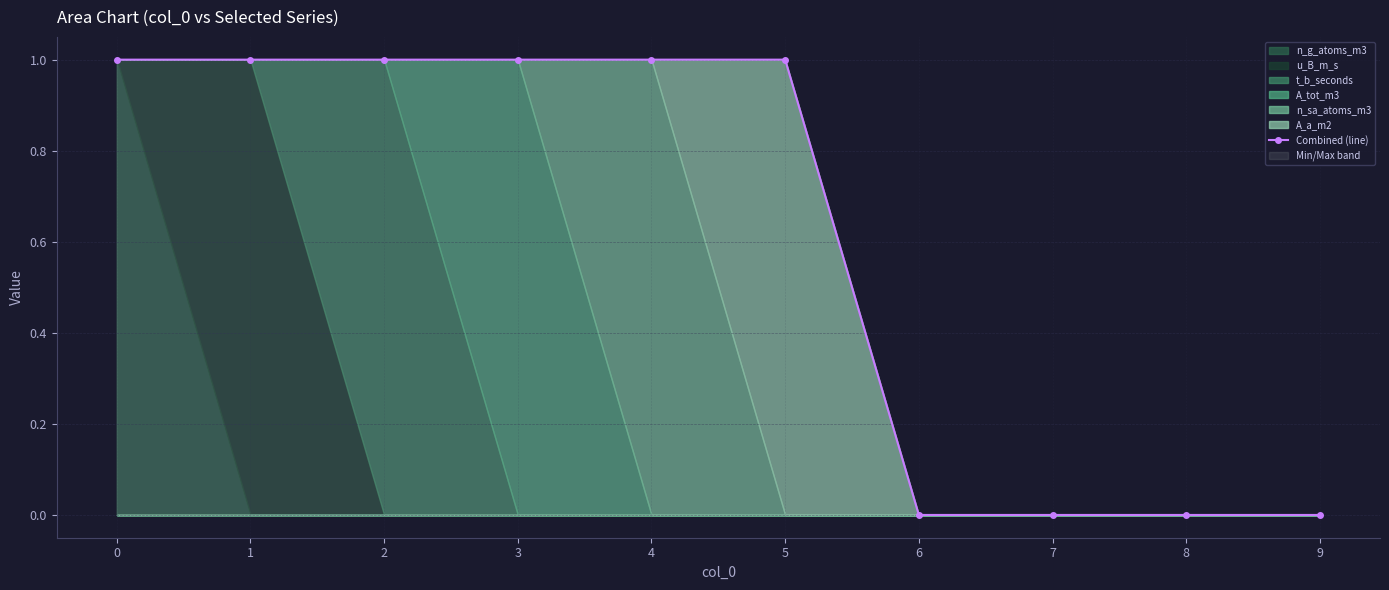

What is the sum of all values?

6